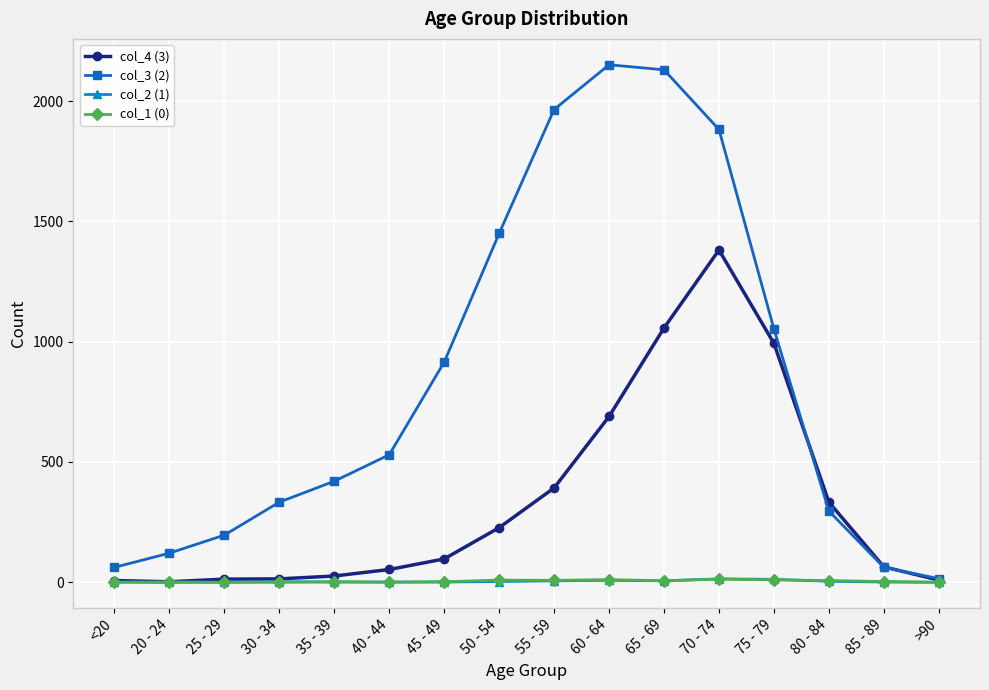

What is the spread (max minus min) of values at 35 - 39?

419